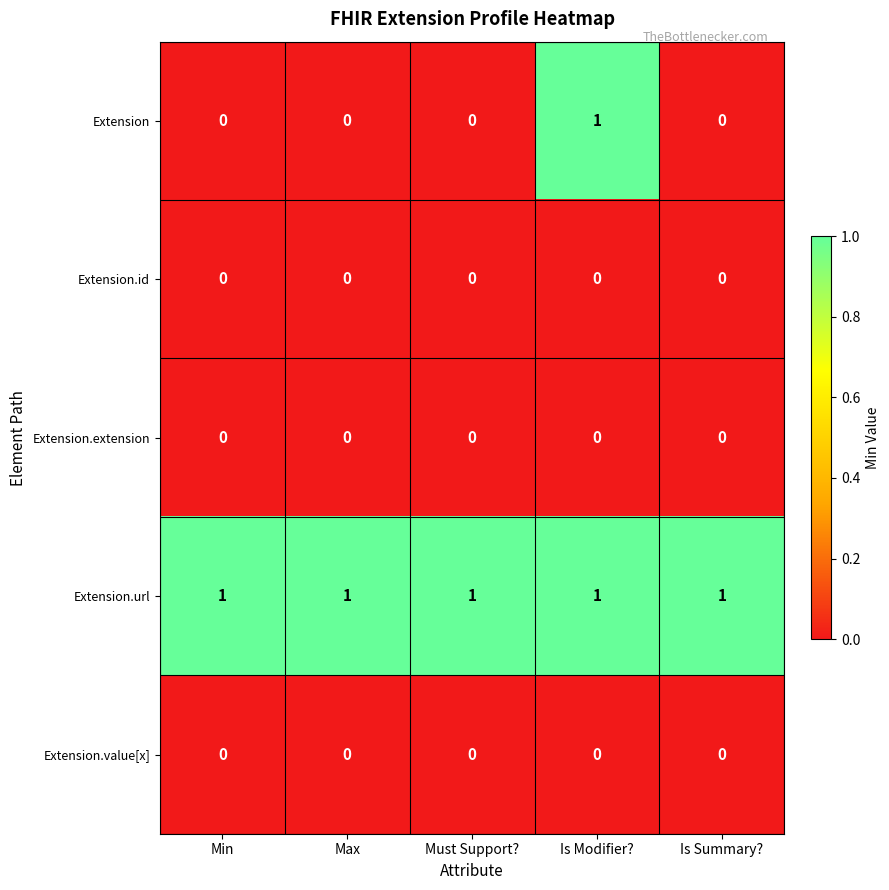

Reading right to left, what are all the values shown in this chart?

Extension: Is Summary?=0	Is Modifier?=1	Must Support?=0	Max=0	Min=0
Extension.id: Is Summary?=0	Is Modifier?=0	Must Support?=0	Max=0	Min=0
Extension.extension: Is Summary?=0	Is Modifier?=0	Must Support?=0	Max=0	Min=0
Extension.url: Is Summary?=1	Is Modifier?=1	Must Support?=1	Max=1	Min=1
Extension.value[x]: Is Summary?=0	Is Modifier?=0	Must Support?=0	Max=0	Min=0